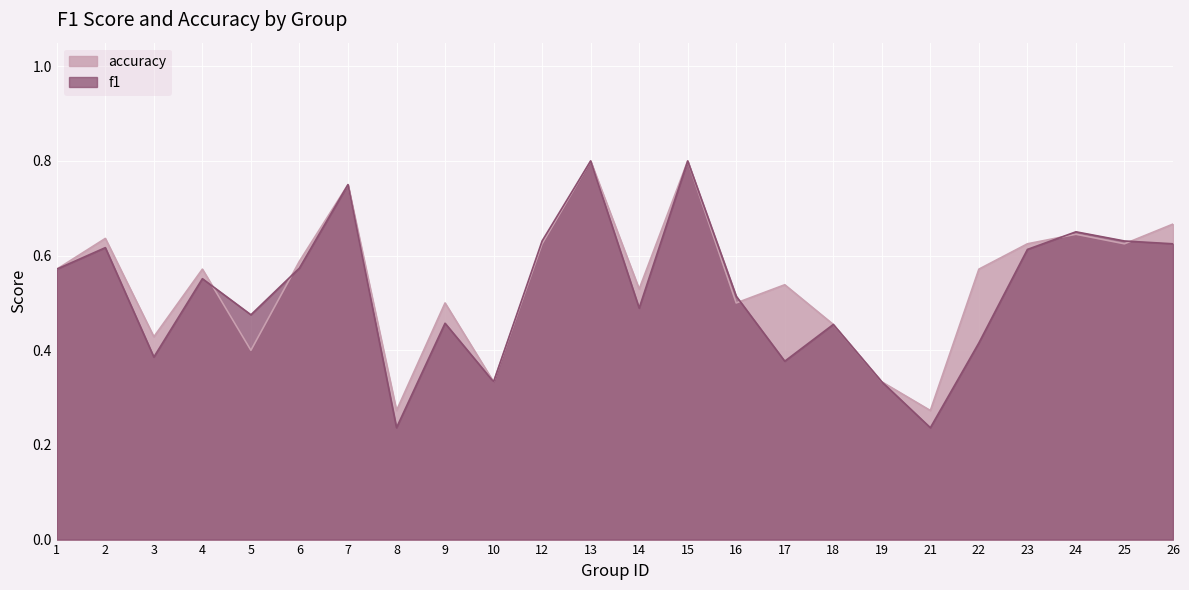

What is the value of the accuracy point at the 7th from the left?

0.8